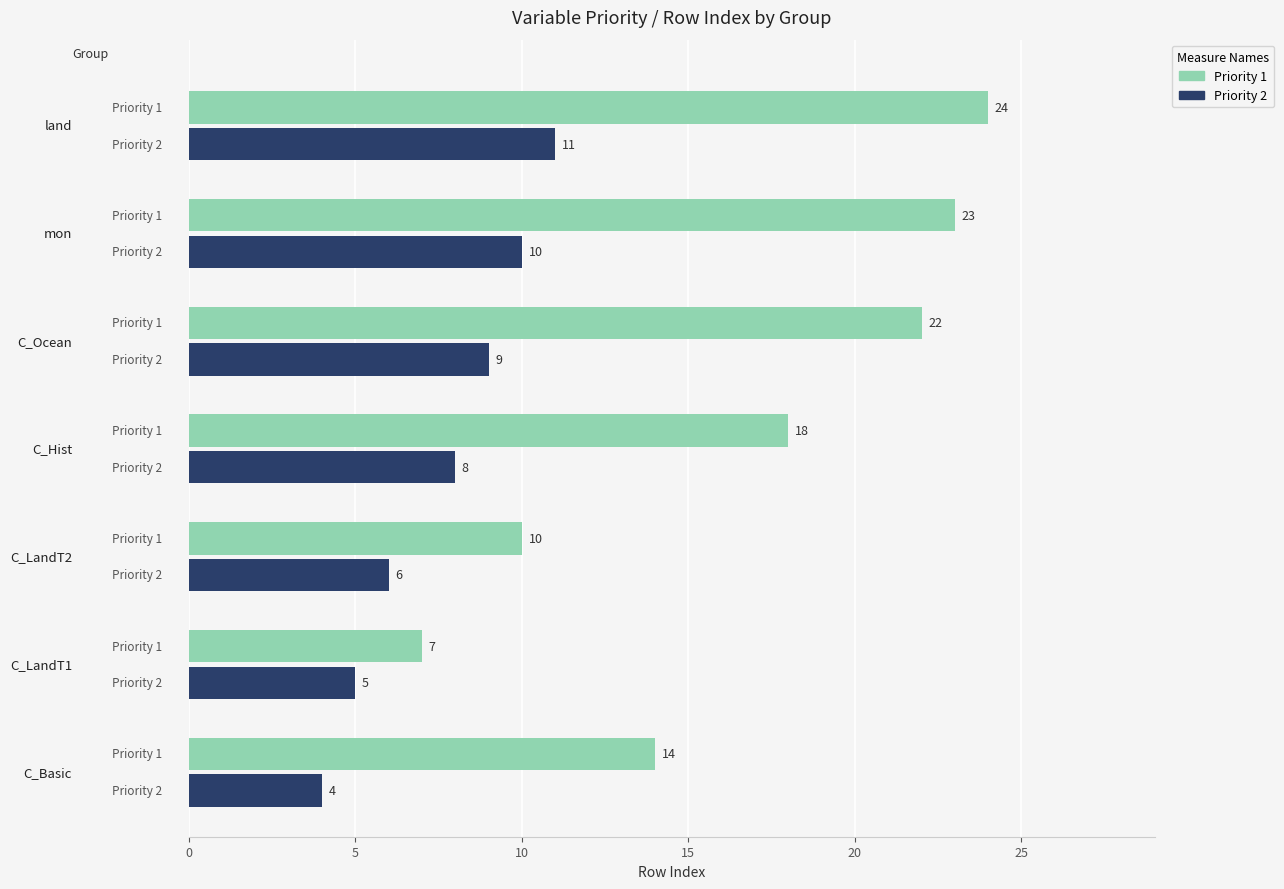

What is the difference between the maximum and minimum values in the Priority 1 series?

17